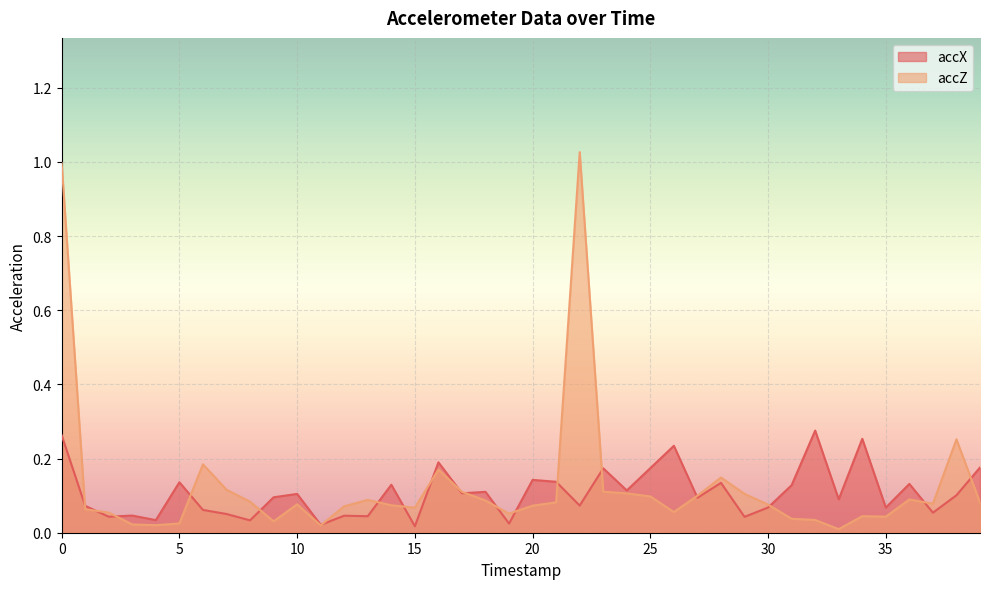

What are all the series names shown in the legend?

accX, accZ